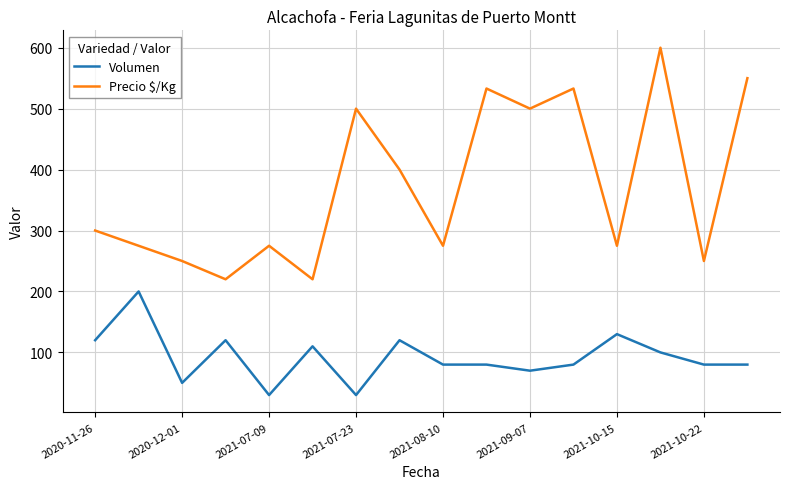

Reading left to right, transcribe all the data shown in this chart.

Volumen: 120	200	50	120	30	110	30	120	80	80	70	80	130	100	80	80
Precio $/Kg: 300	275	250	220	275	220	500	400	275	533	500	533	275	600	250	550